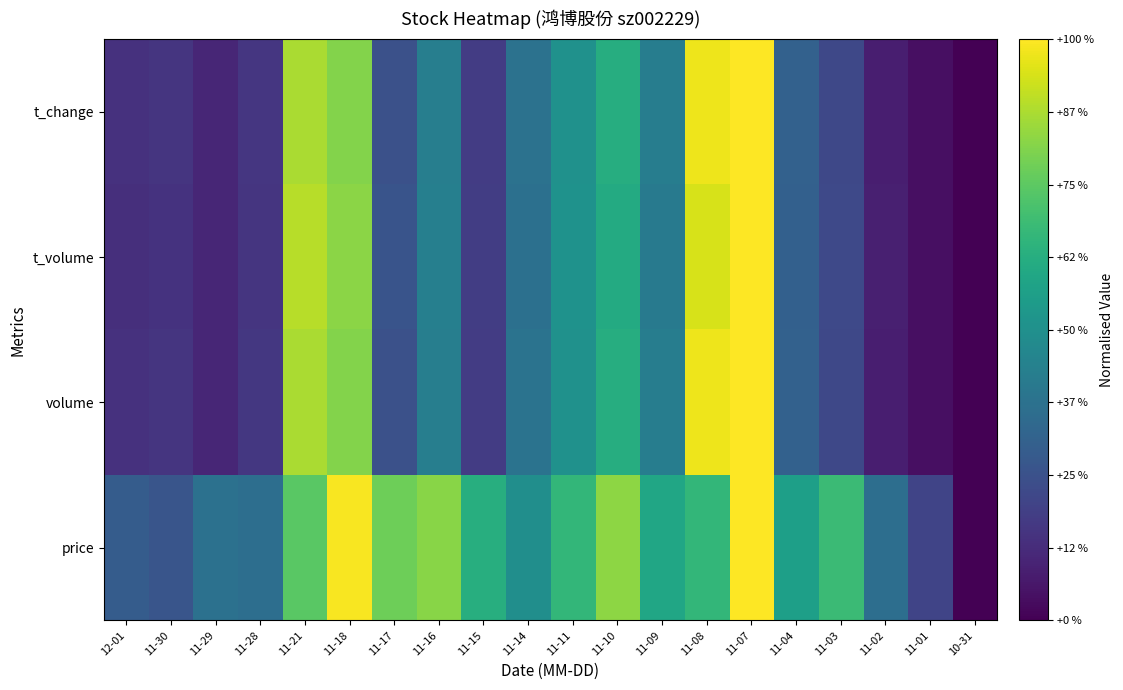

Between 11-01 and 11-29, which is larger?

11-29